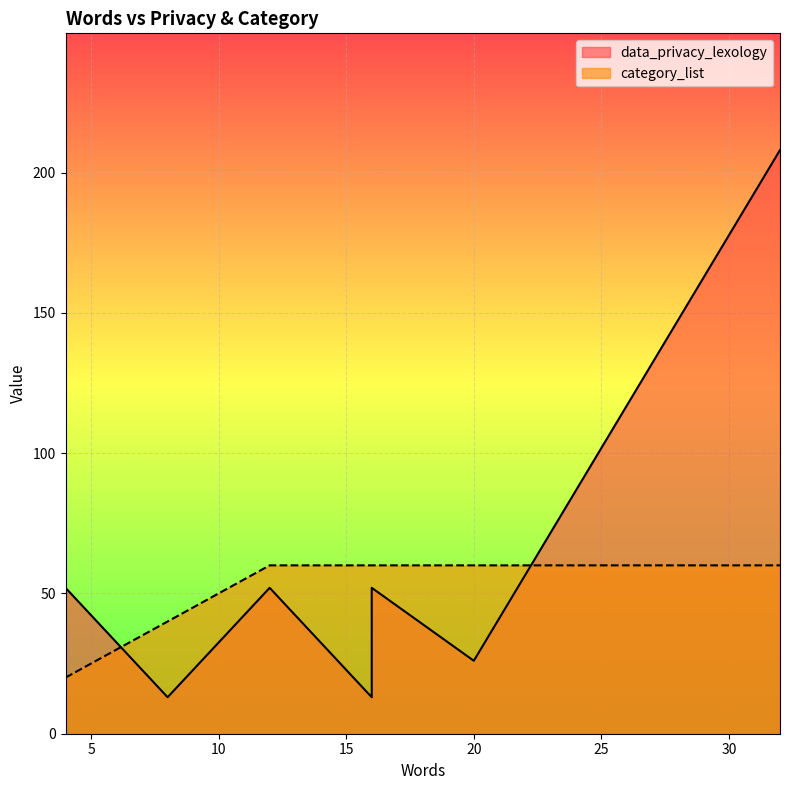

Is the value of category_list at 12 greater than the value of data_privacy_lexology at 12?

Yes